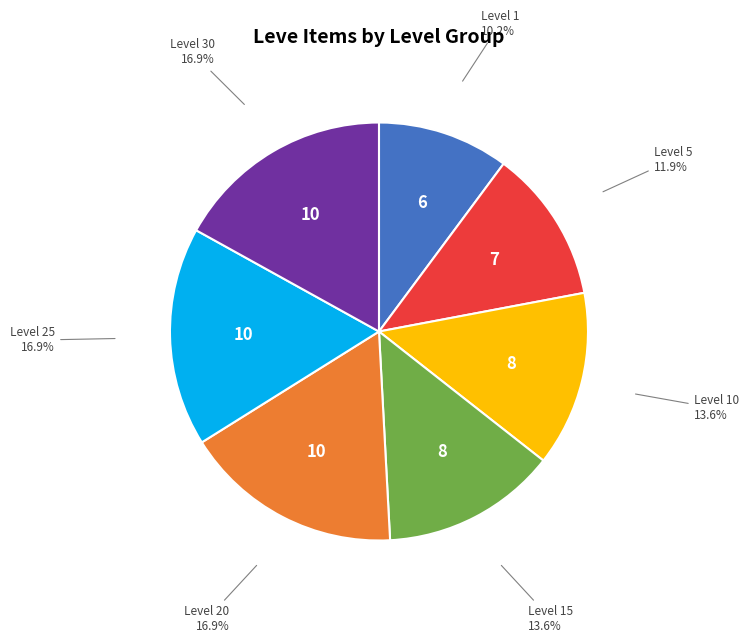

Which slice is the smallest?

Level 1